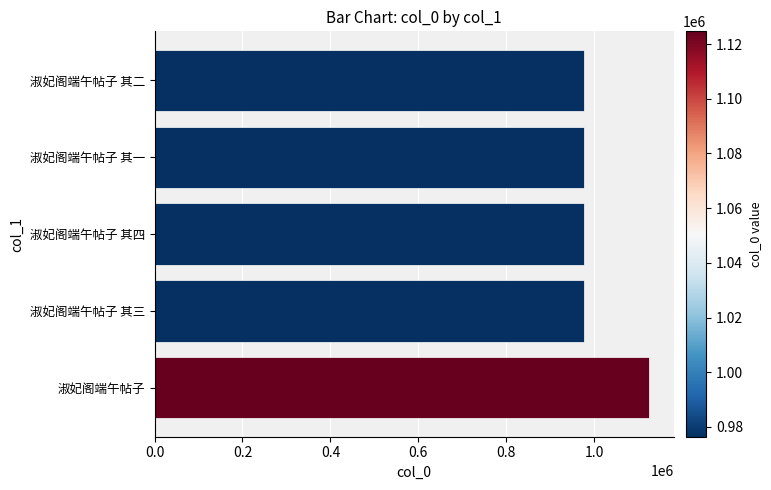

What is the ratio of the value at 淑妃阁端午帖子 其四 to the value at 淑妃阁端午帖子 其二?

1.0